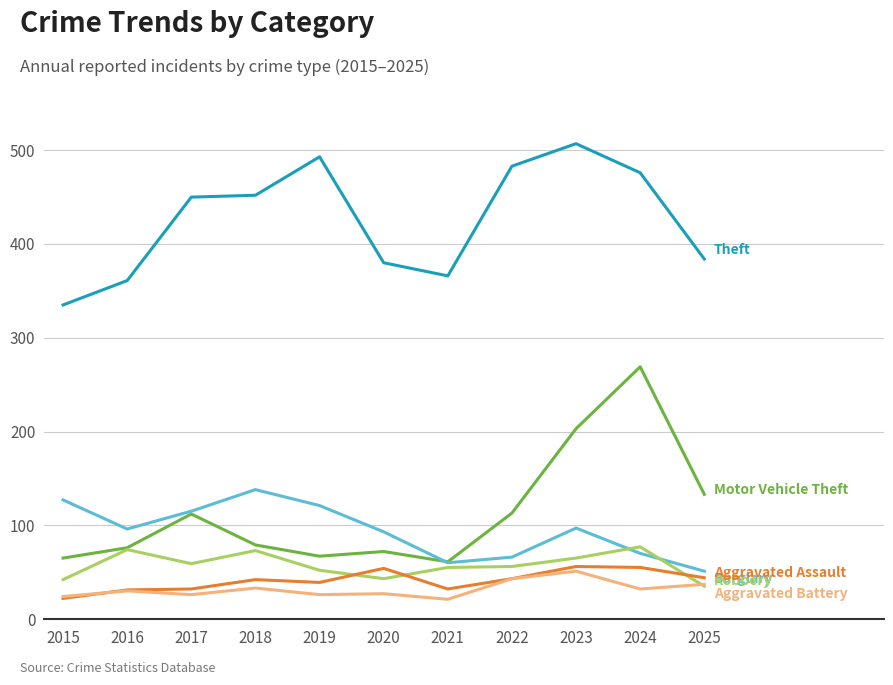

What is the difference between the highest and lowest values at 2020?

353